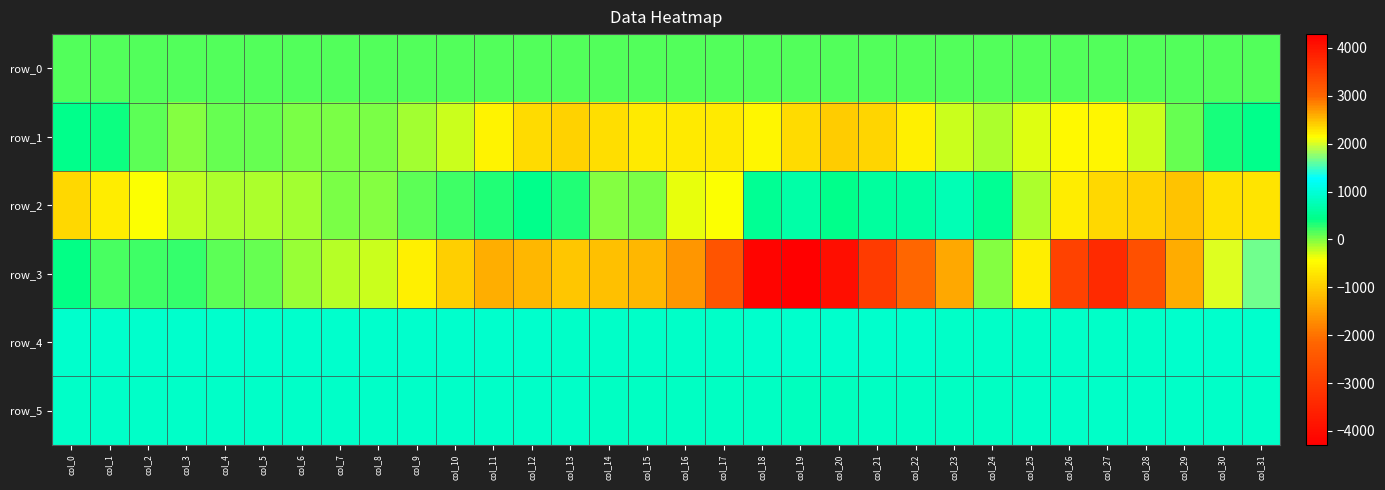

At how many categories does at least one series exceed 1665?

6